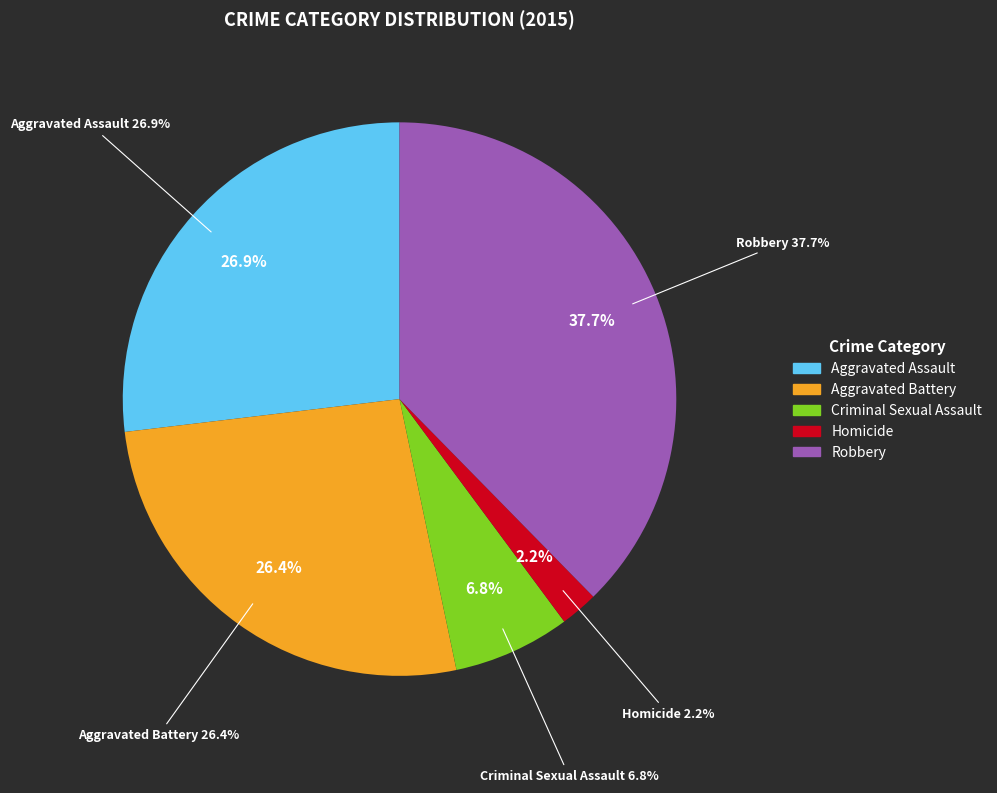

To the nearest percent, what is the average slice percentage?

20%